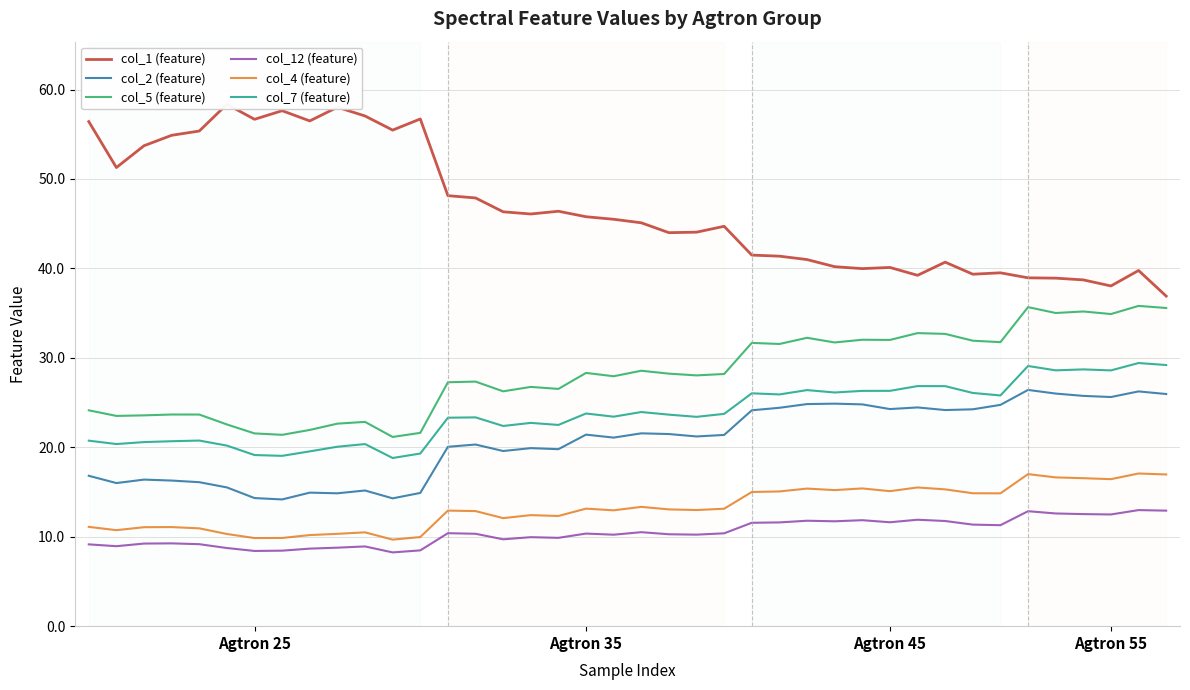

True or false: col_2 (feature) has more than 1 points higher than both neighbors.

True